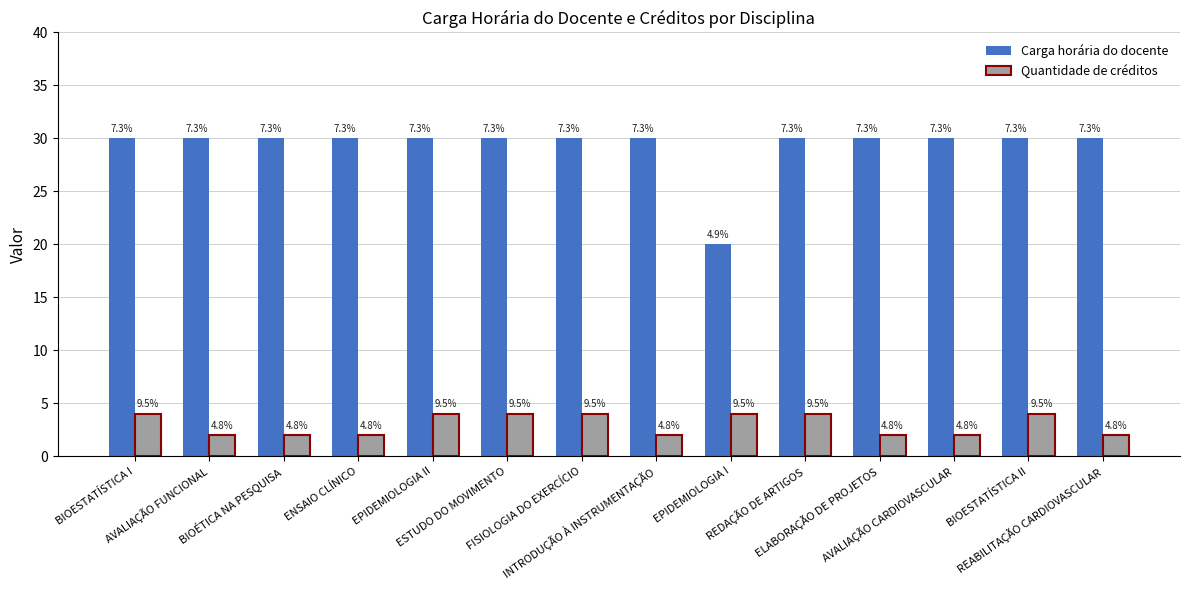

What is the difference between the Quantidade de créditos values at EPIDEMIOLOGIA II and INTRODUÇÃO À INSTRUMENTAÇÃO?

2